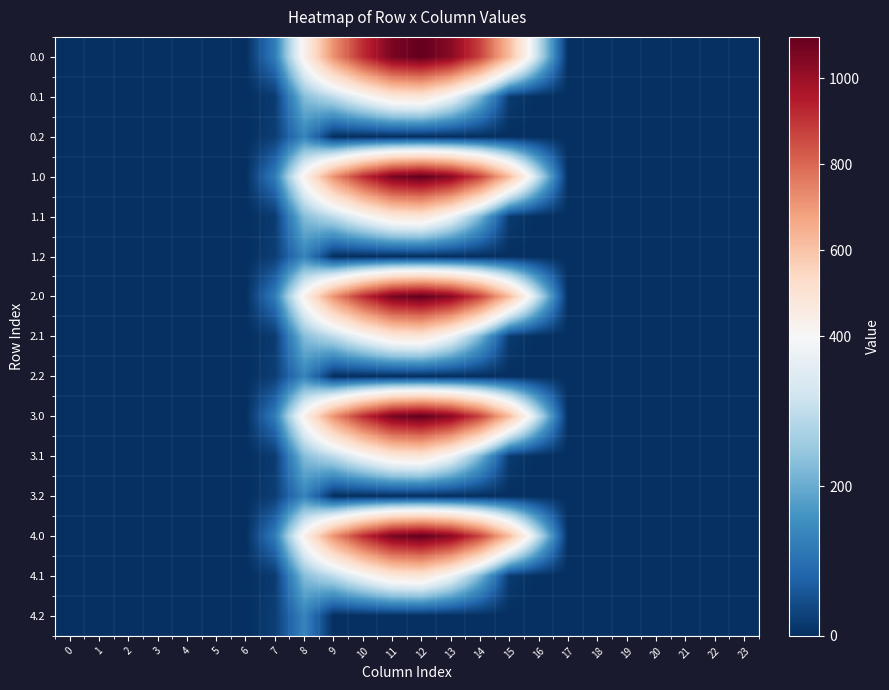

At how many categories does at least one series exceed 324?

8